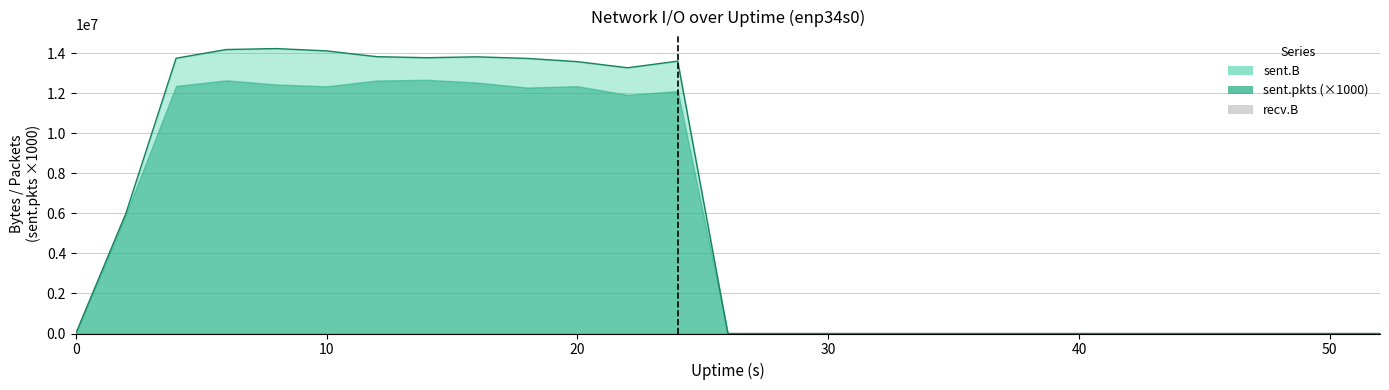

True or false: there are more than 1 points higher than both neighbors.

True